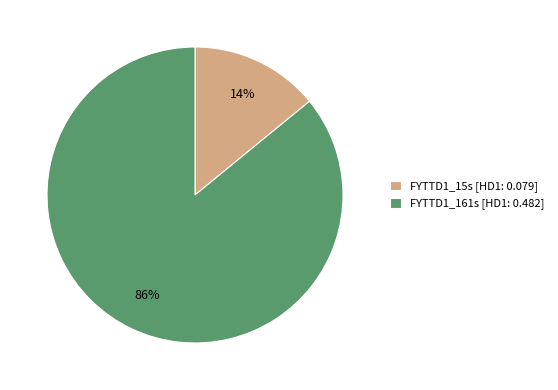

Rank the categories by value from highest to lowest.

FYTTD1_161s, FYTTD1_15s